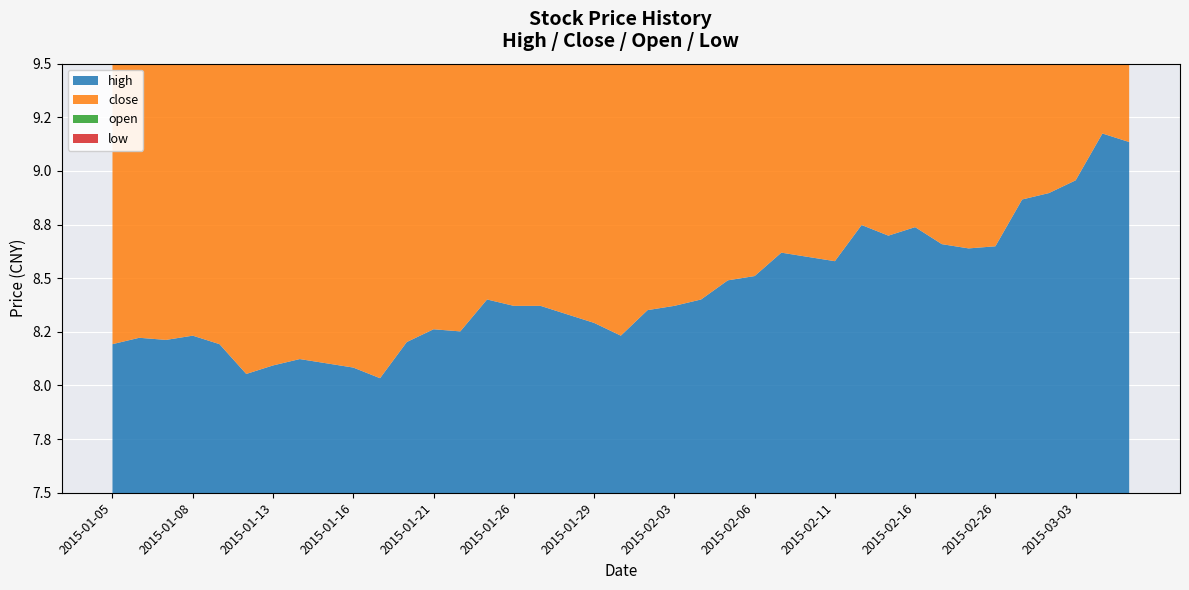

Reading left to right, transcribe all the data shown in this chart.

close: 8.2	8.2	8.2	8.1	8.1	8.1	8.0	8.0	8.0	7.9	8.0	8.2	8.2	8.2	8.4	8.3	8.3	8.2	8.2	8.2	8.3	8.3	8.3	8.3	8.4	8.6	8.5	8.5	8.6	8.7	8.6	8.5	8.6	8.6	8.8	8.7	8.9	9.1	9.1
open: 8.0	8.1	8.2	8.2	8.1	7.9	8.1	8.0	8.1	8.0	7.9	8.0	8.2	8.2	8.2	8.3	8.3	8.3	8.3	8.1	8.2	8.4	8.3	8.3	8.3	8.5	8.5	8.5	8.5	8.6	8.7	8.6	8.5	8.6	8.6	8.8	8.7	8.9	9.1
high: 8.2	8.2	8.2	8.2	8.2	8.1	8.1	8.1	8.1	8.1	8.0	8.2	8.3	8.3	8.4	8.4	8.4	8.3	8.3	8.2	8.4	8.4	8.4	8.5	8.5	8.6	8.6	8.6	8.7	8.7	8.7	8.7	8.6	8.6	8.9	8.9	9.0	9.2	9.1
low: 8.0	8.0	8.1	8.1	8.0	7.8	7.9	8.0	8.0	7.8	7.9	8.0	8.1	8.2	8.2	8.2	8.3	8.2	8.2	8.1	8.2	8.3	8.3	8.3	8.2	8.4	8.4	8.4	8.5	8.6	8.6	8.5	8.5	8.6	8.6	8.7	8.7	8.9	9.0